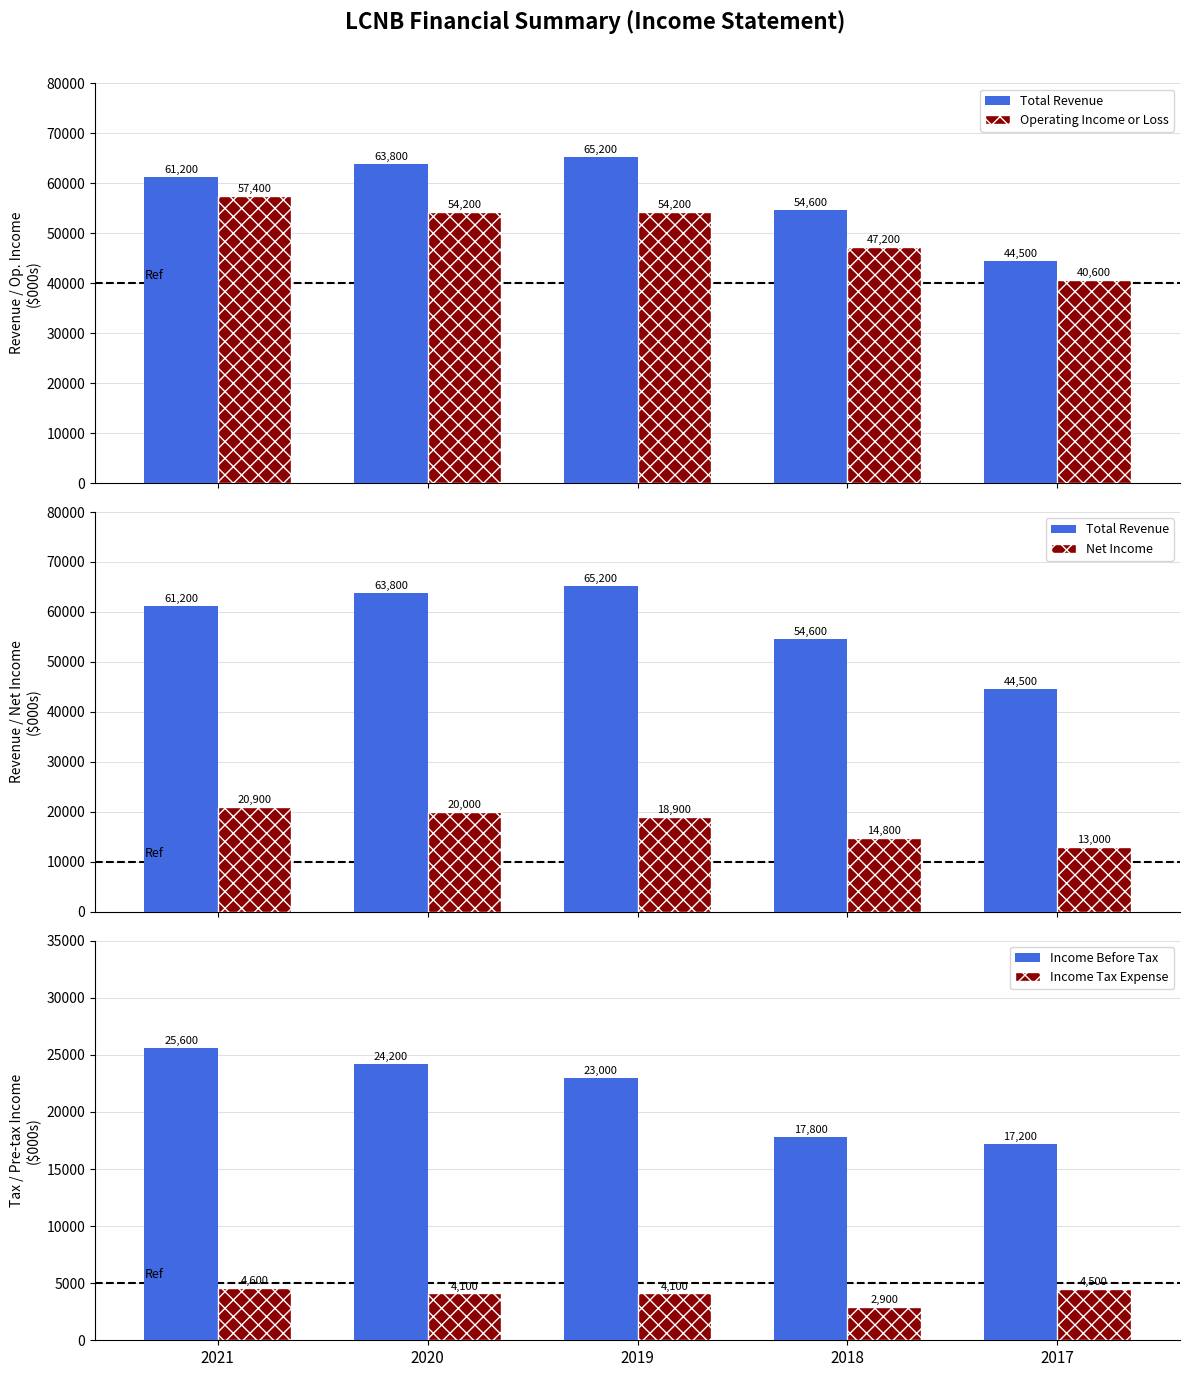

At how many categories does at least one series exceed 61475?

2